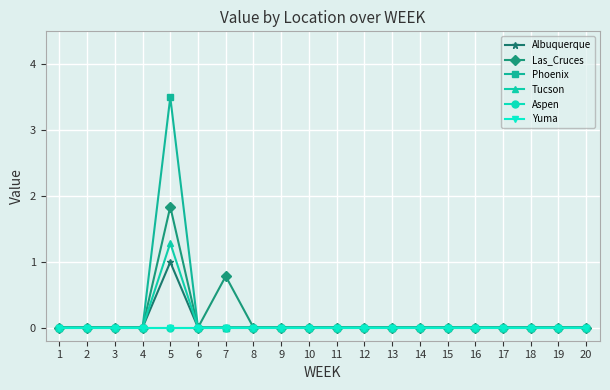

Does the chart have visible grid lines?

Yes